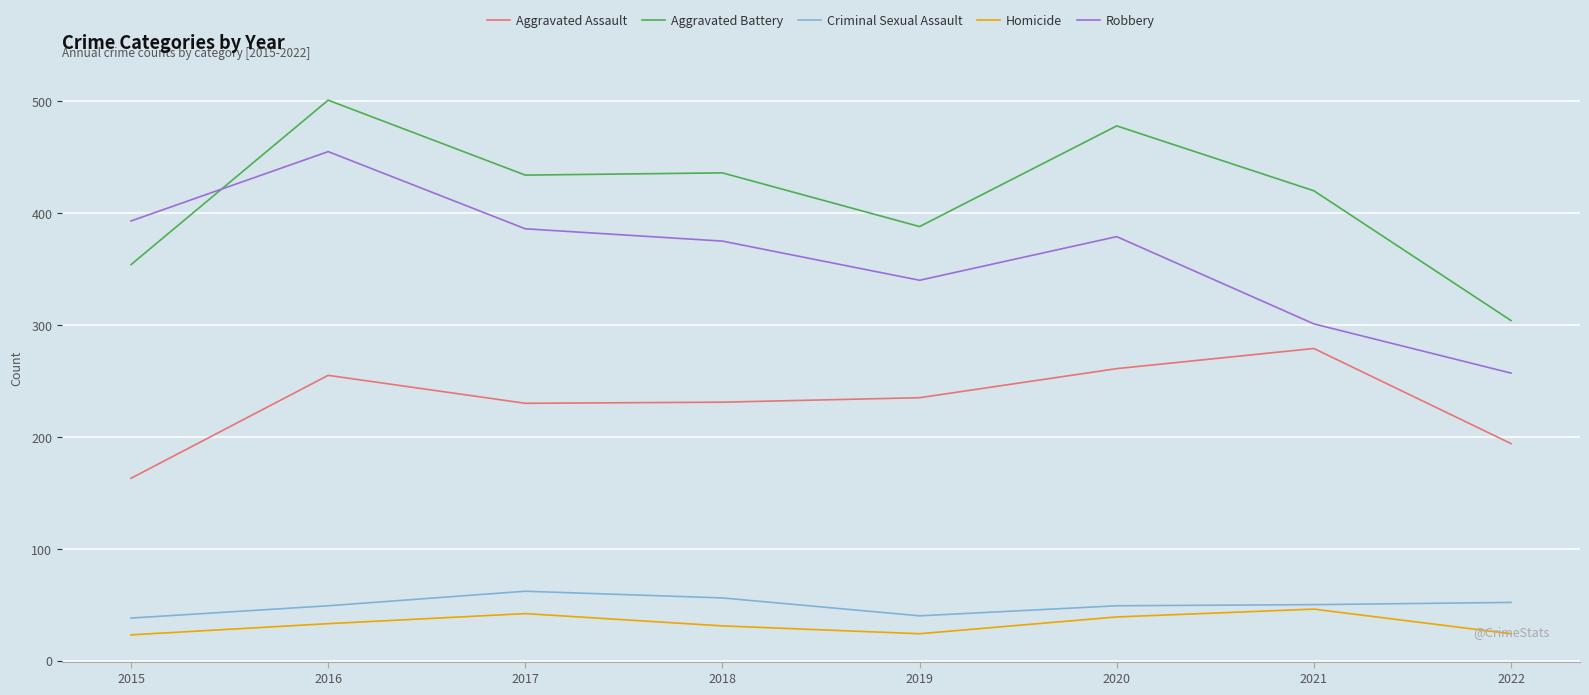

What is the average value of the Homicide series?

33